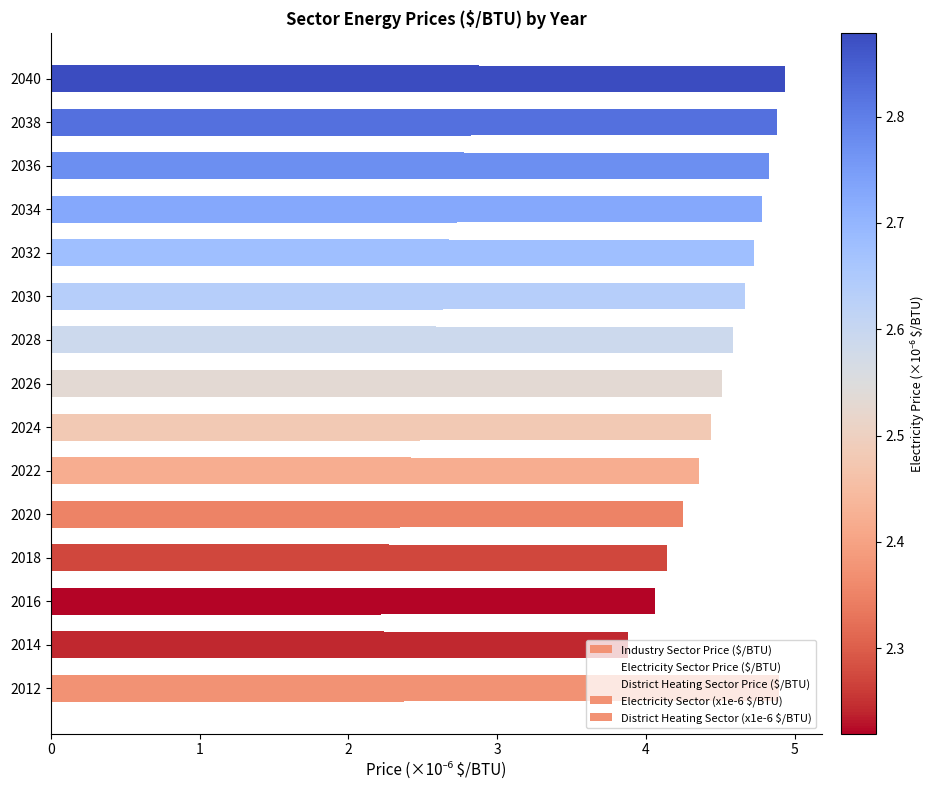

How many data points in Industry Sector Price ($/BTU) are above 4?

14